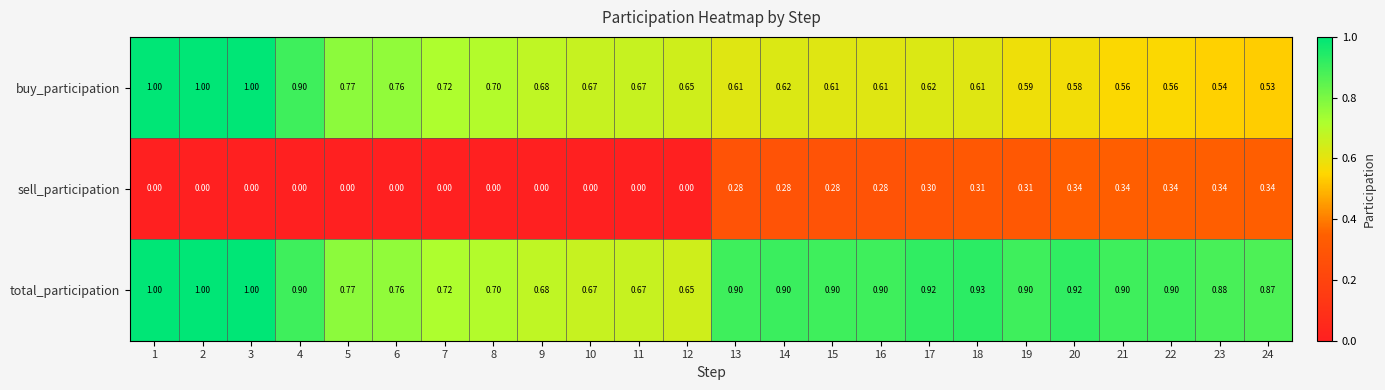

Between 2 and 17, which series saw the biggest shift?

buy_participation